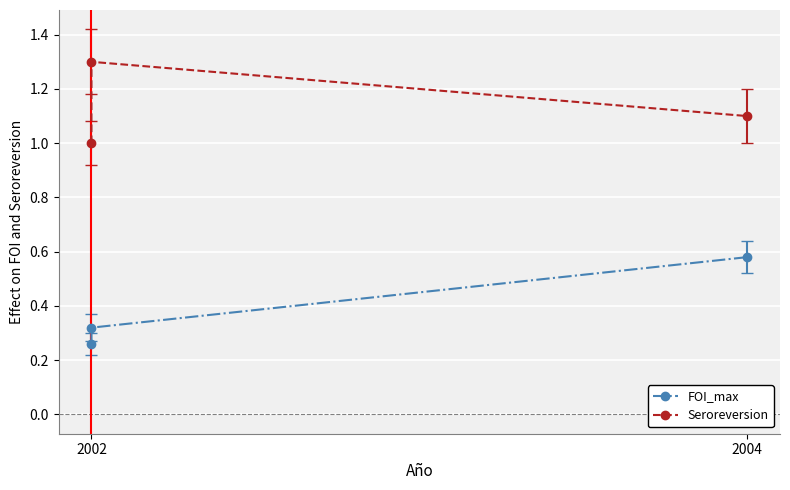

What is the minimum value shown in the chart?

0.3